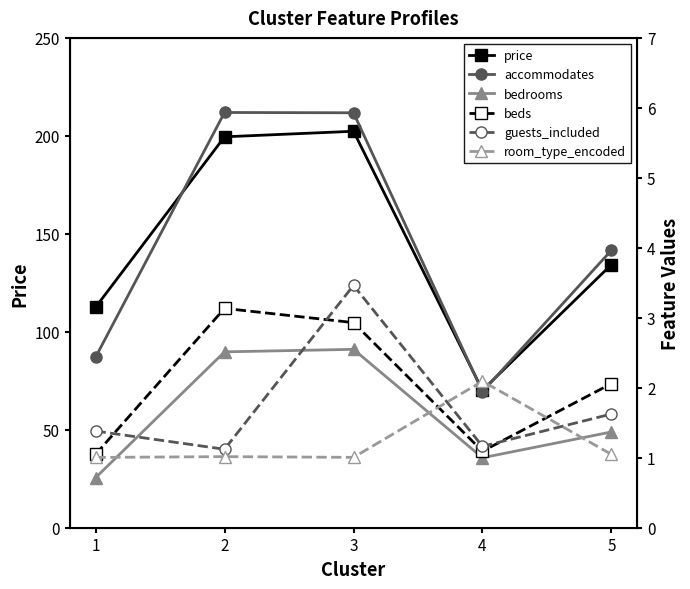

How many values in the accommodates series exceed 3?

3